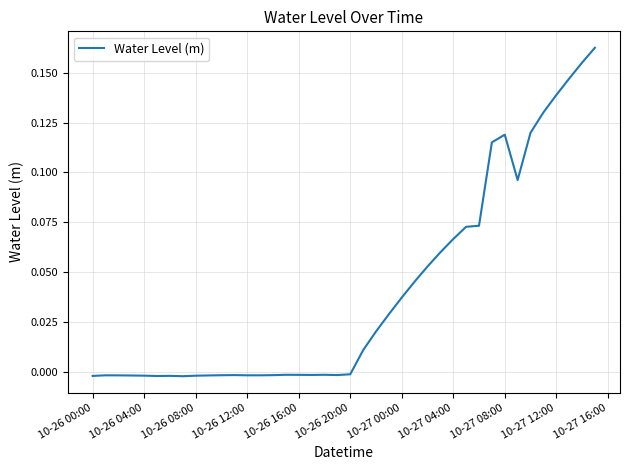

How many values exceed 0?

19